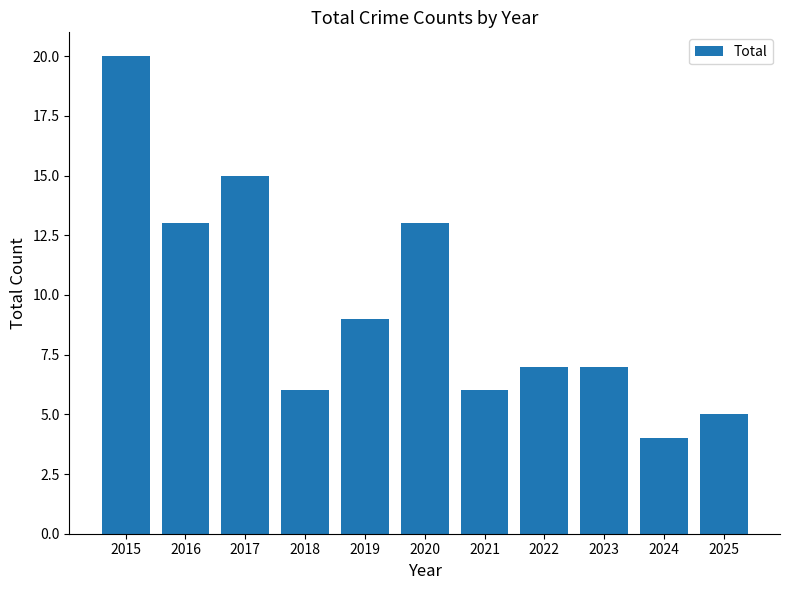

What is the average value?

10